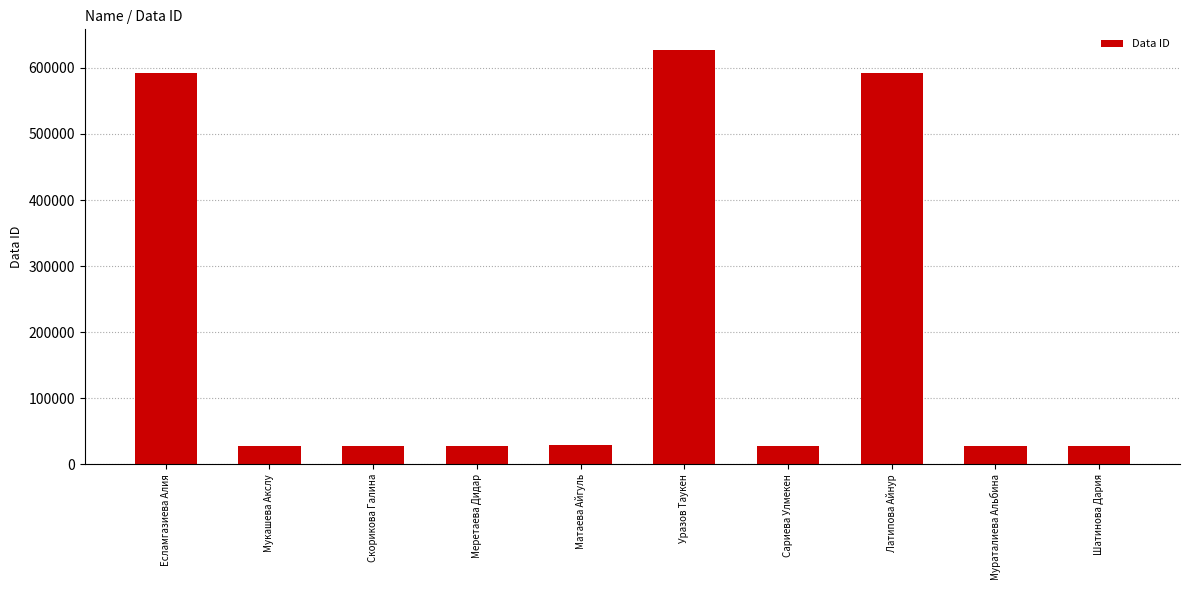

What position from the left is Латипова Айнур?

8